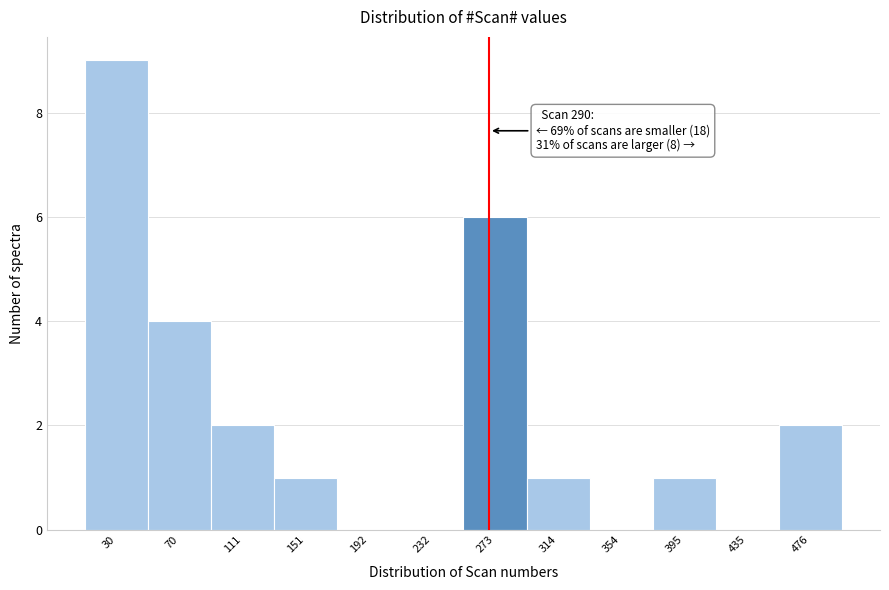

Reading left to right, list all the values displayed in this chart.

30=9	70=4	111=2	151=1	192=0	232=0	273=6	314=1	354=0	395=1	435=0	476=2